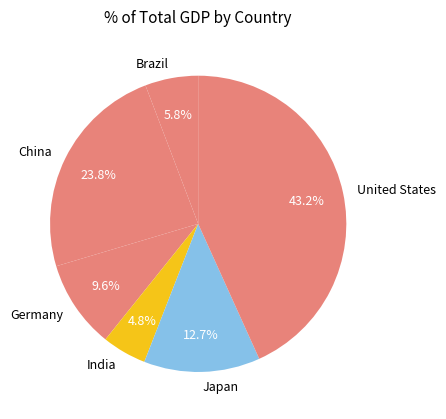

What is the ratio of the value at Brazil to the value at China?

0.2